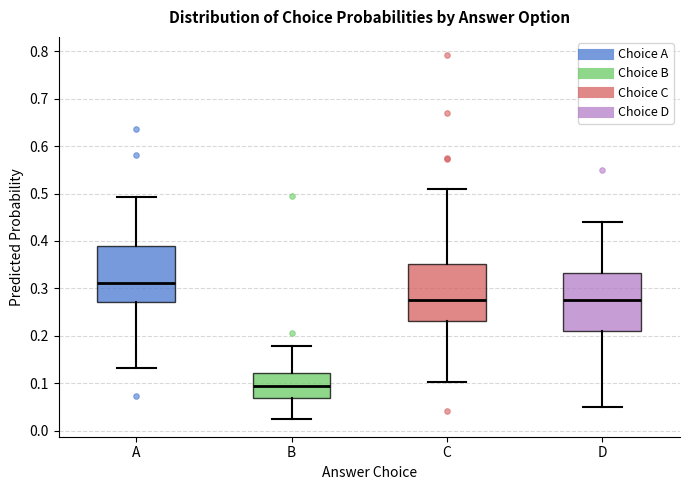

Reading left to right, read every box against the y-axis: the position of its median line, the range the box covers, and the ends of its whiskers. The values are not printed on the chart, so give them approximately, as read against the axis.

A: median 0.31, box 0.27 to 0.39, whiskers 0.13 to 0.49
B: median 0.09, box 0.07 to 0.12, whiskers 0.03 to 0.18
C: median 0.27, box 0.23 to 0.35, whiskers 0.10 to 0.51
D: median 0.28, box 0.21 to 0.33, whiskers 0.05 to 0.44